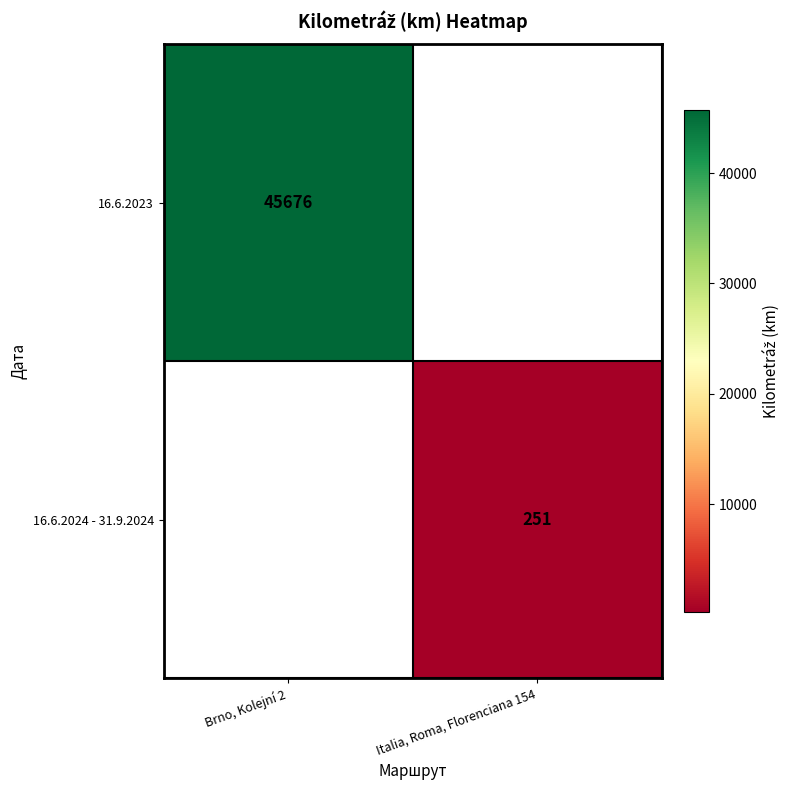

How many data points does each series have?

2